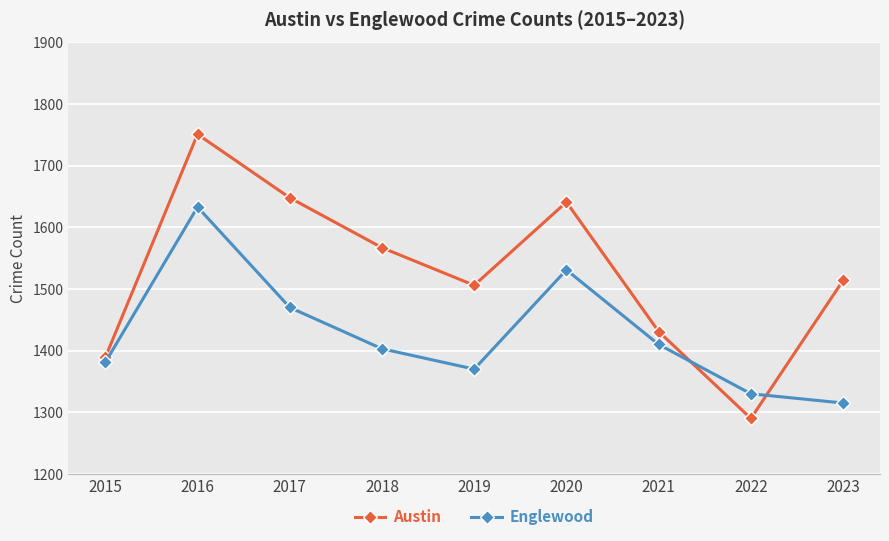

Between which two adjacent categories do Englewood and Austin first intersect?

2021 and 2022